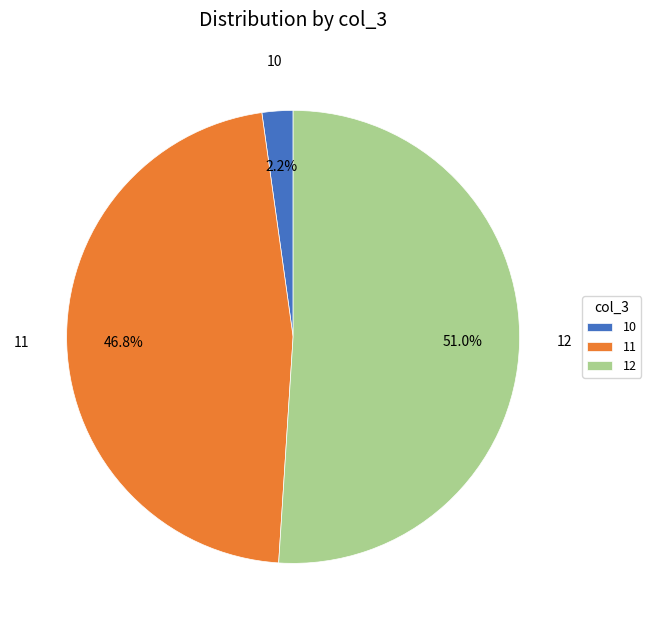

To the nearest percent, what is the average slice percentage?

33%